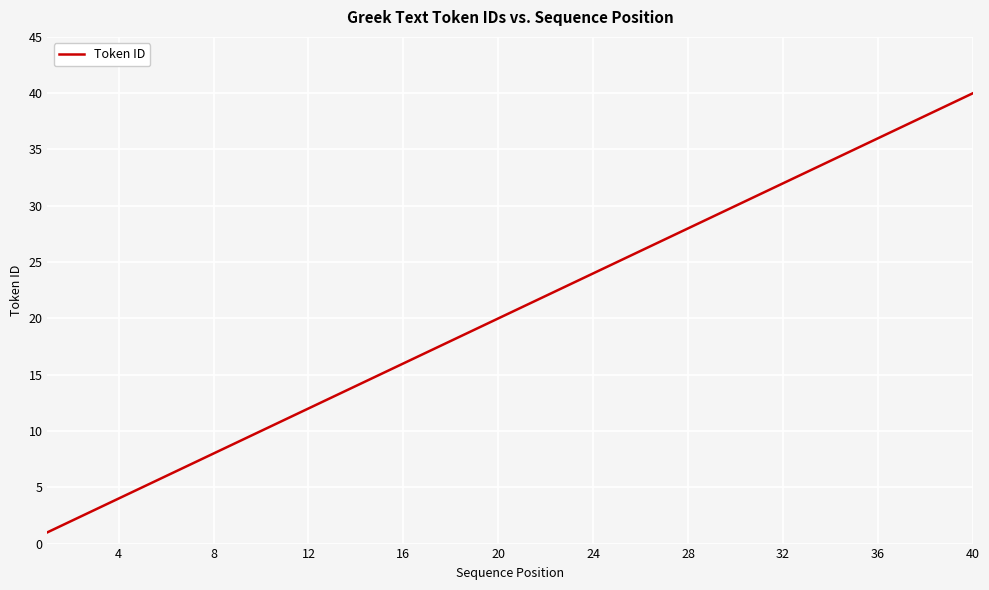

What is the difference between the maximum and minimum values?

39